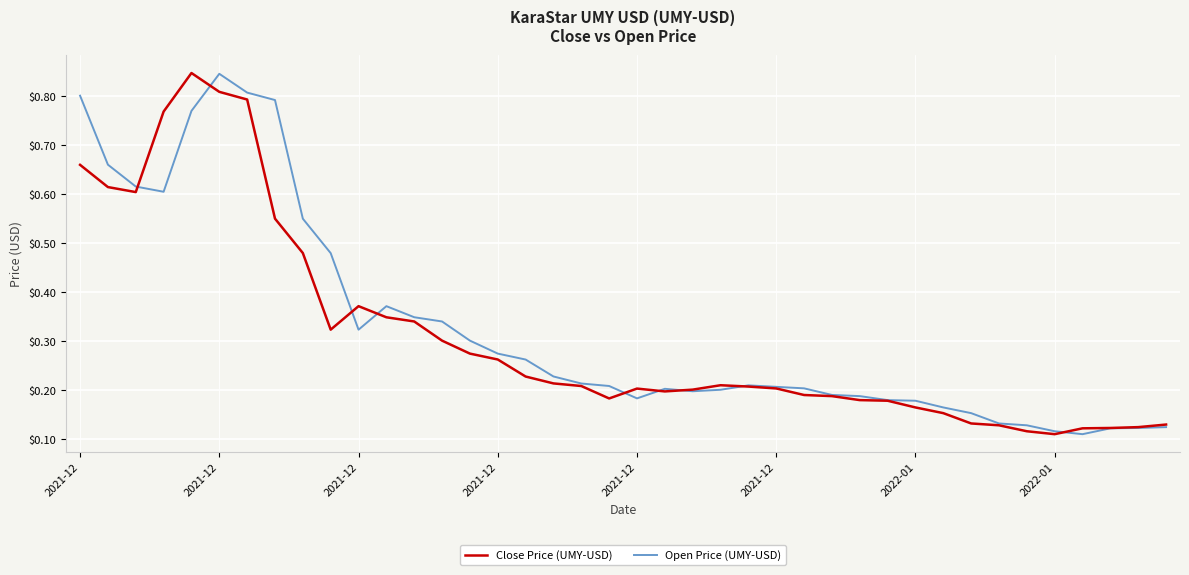

What are all the series names shown in the legend?

Close Price (UMY-USD), Open Price (UMY-USD)